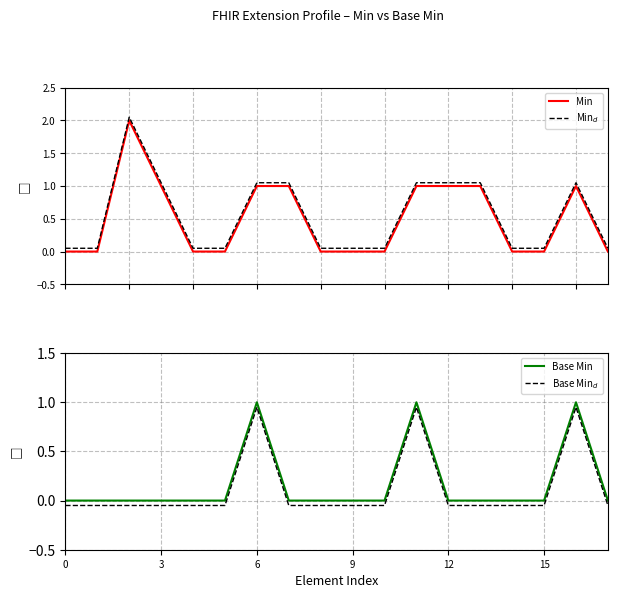

What is the total value across all series at 16?

4.0